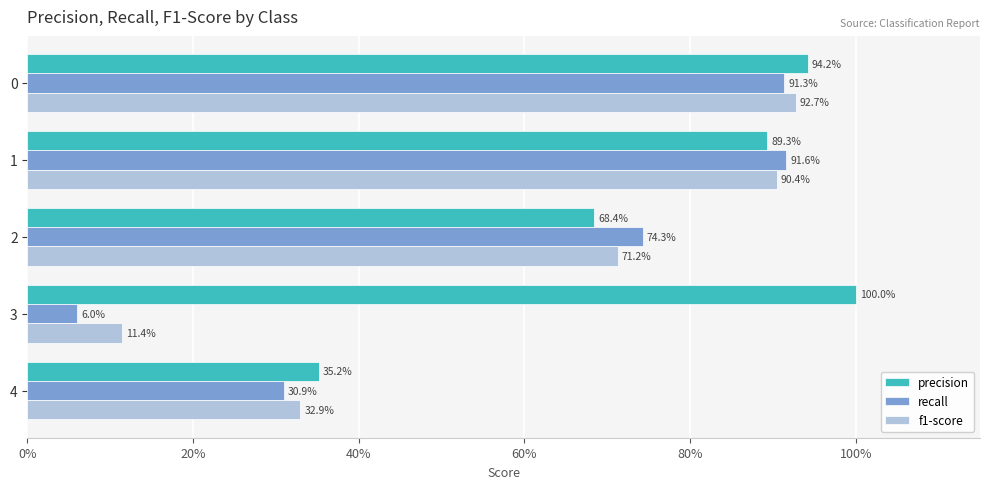

What is the sum of all precision values?

3.9